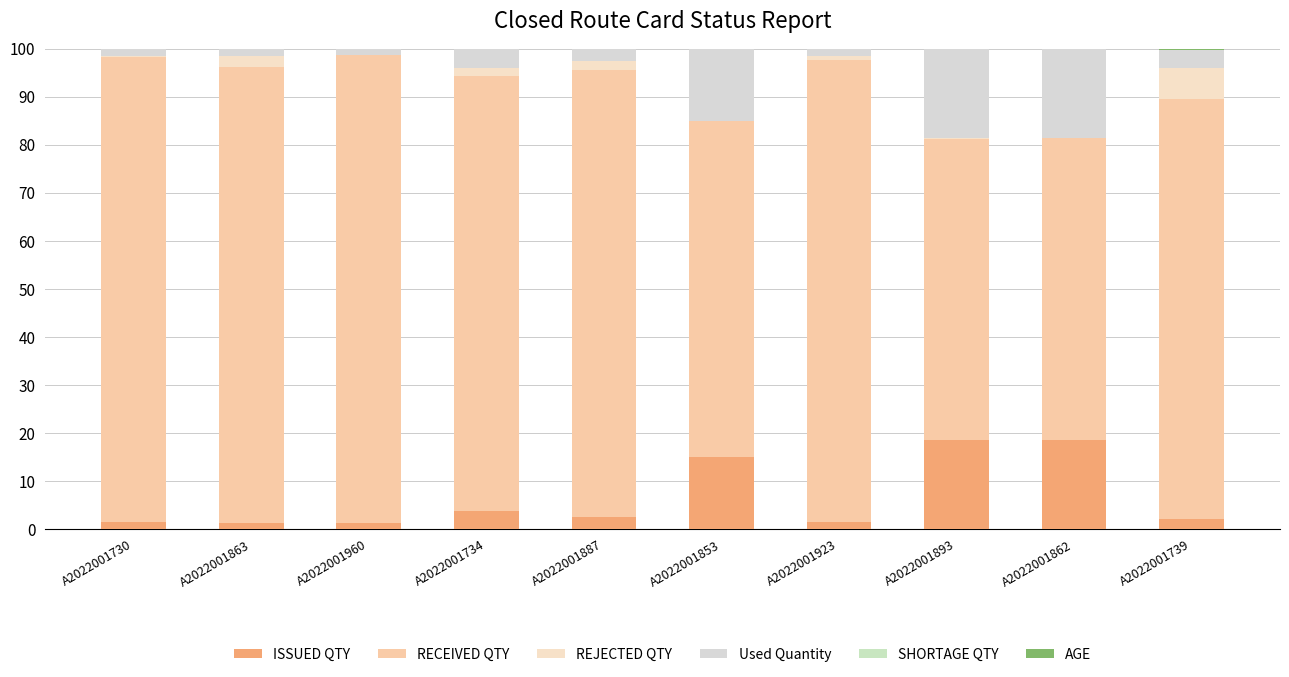

Is it true that ISSUED QTY equals 2.2 at A2022001863?

False